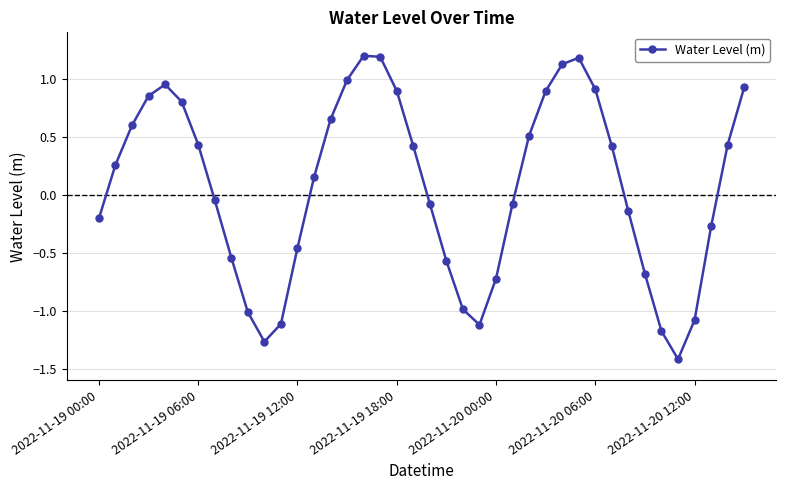

What is the sum of all values?

2.8